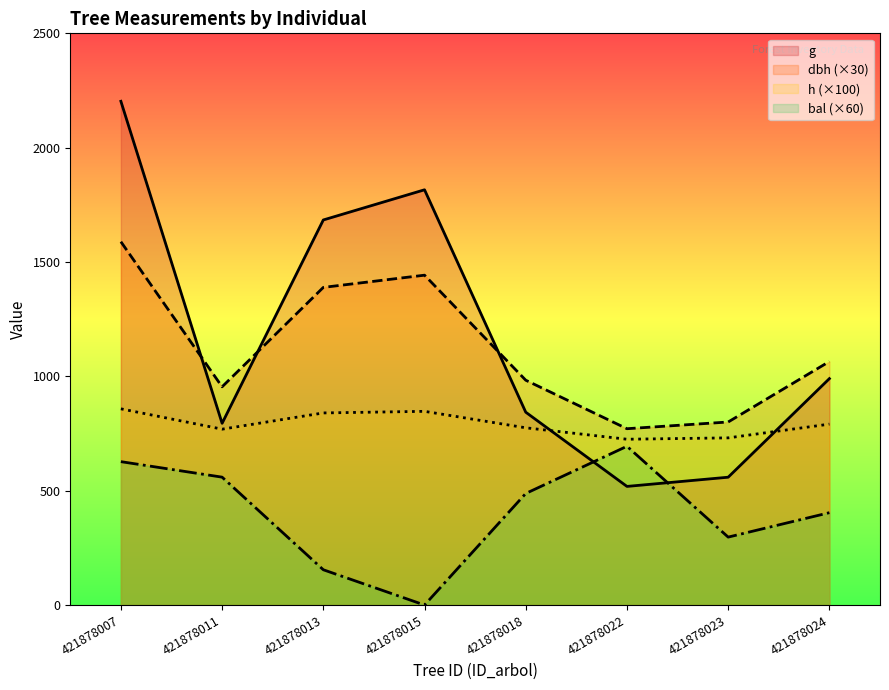

Is the value of dbh at 421878013 greater than the value of g at 421878024?

Yes